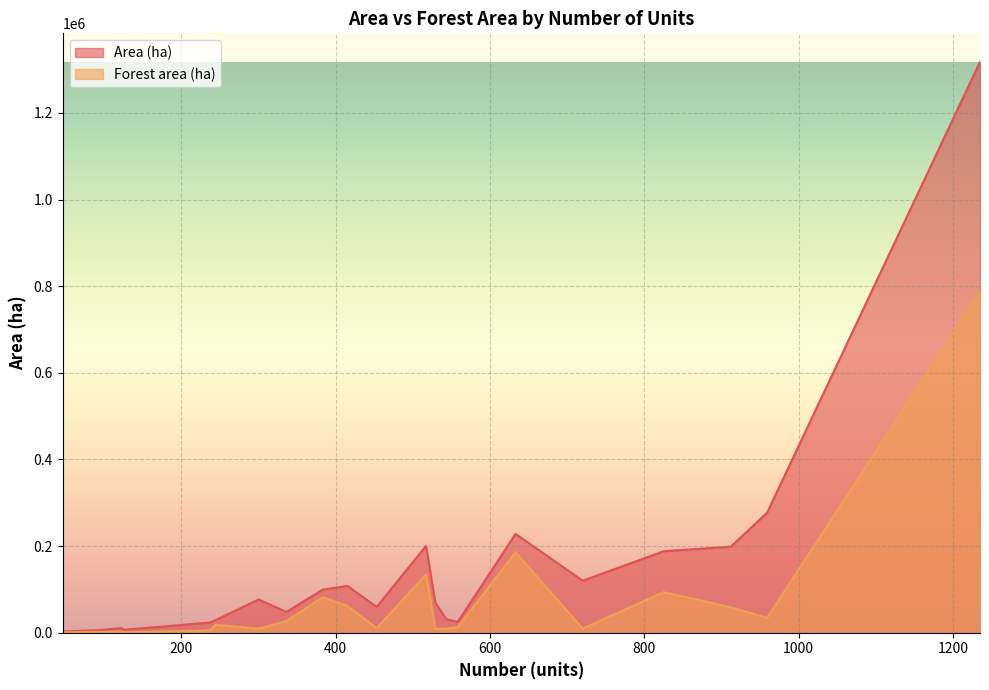

What is the difference between the Area (ha) values at 122 and 825?

177682